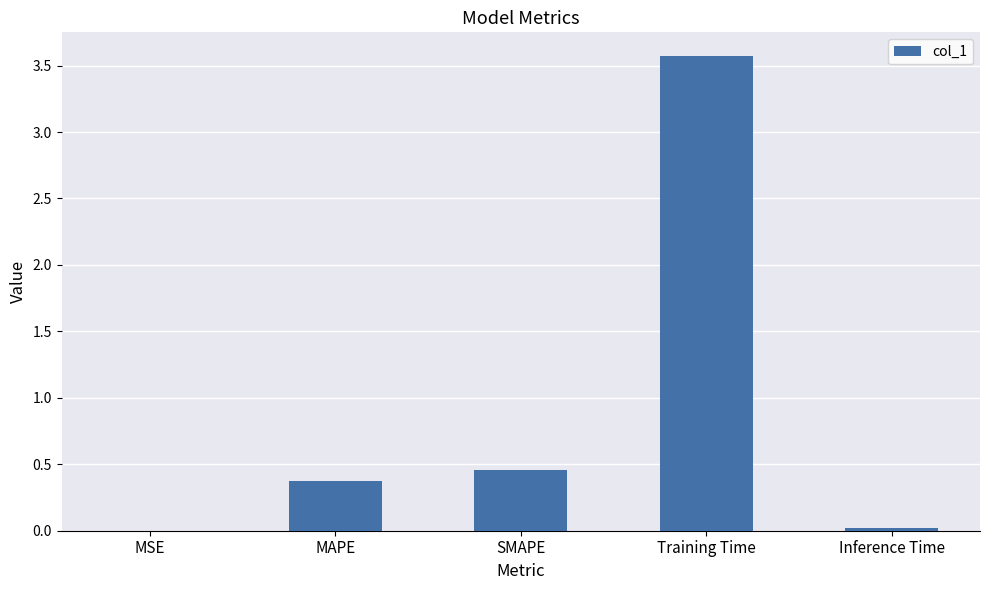

At which label is the value closest to 1?

SMAPE